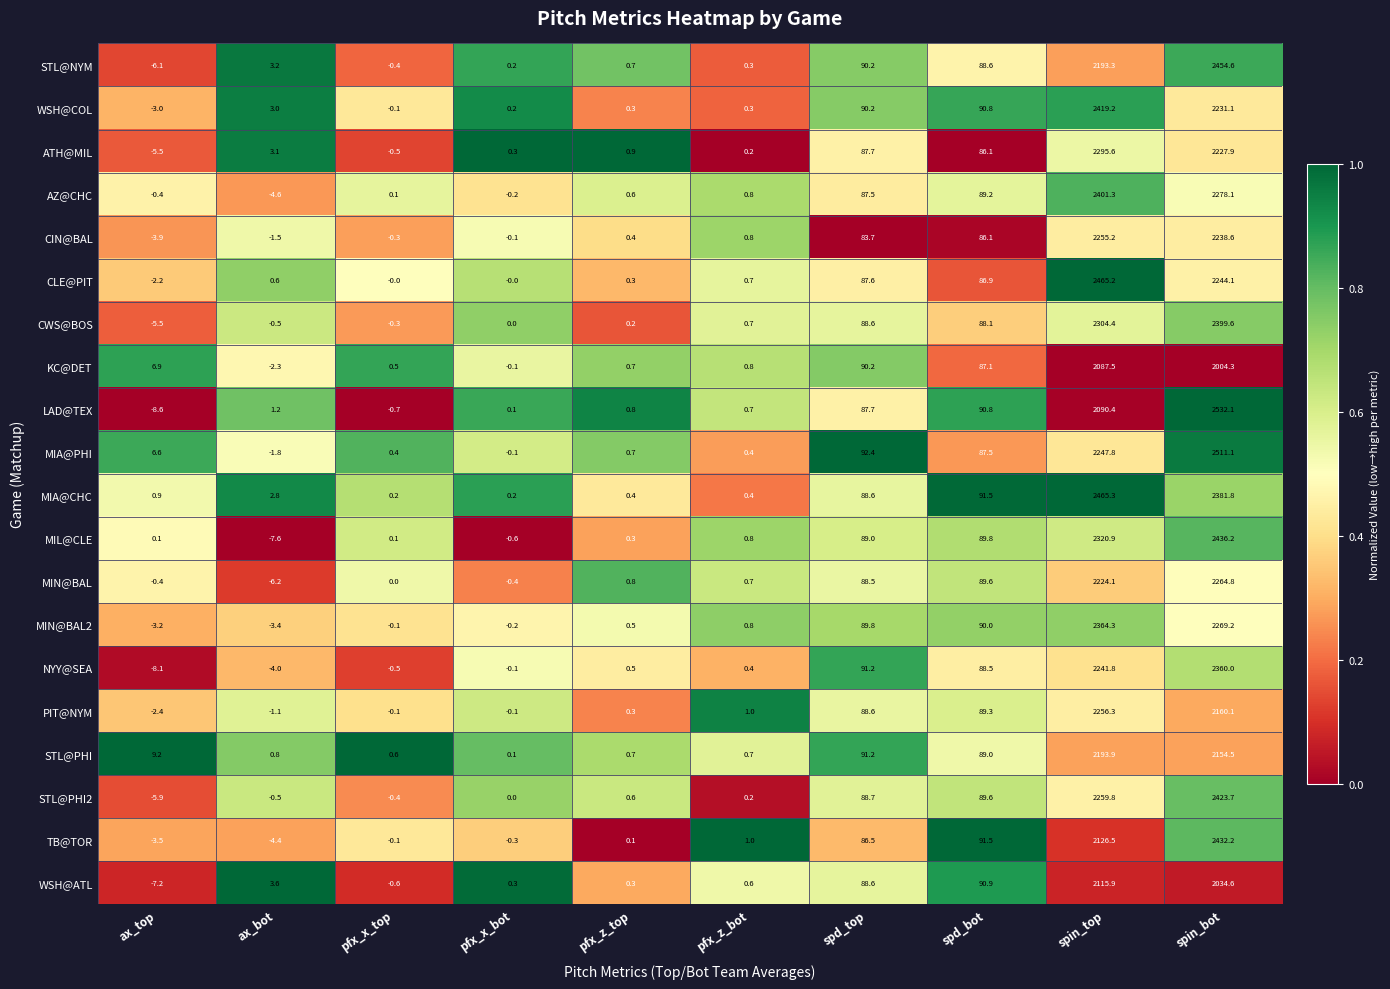

What is the difference between the second highest and minimum values in the PIT@NYM series?

2162.5